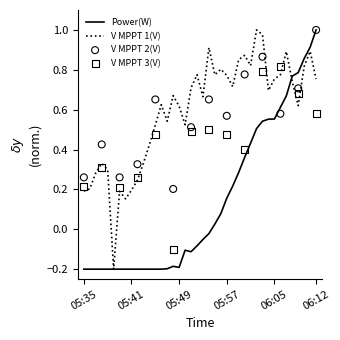

Which series has the largest total across all categories?

V MPPT 1(V)